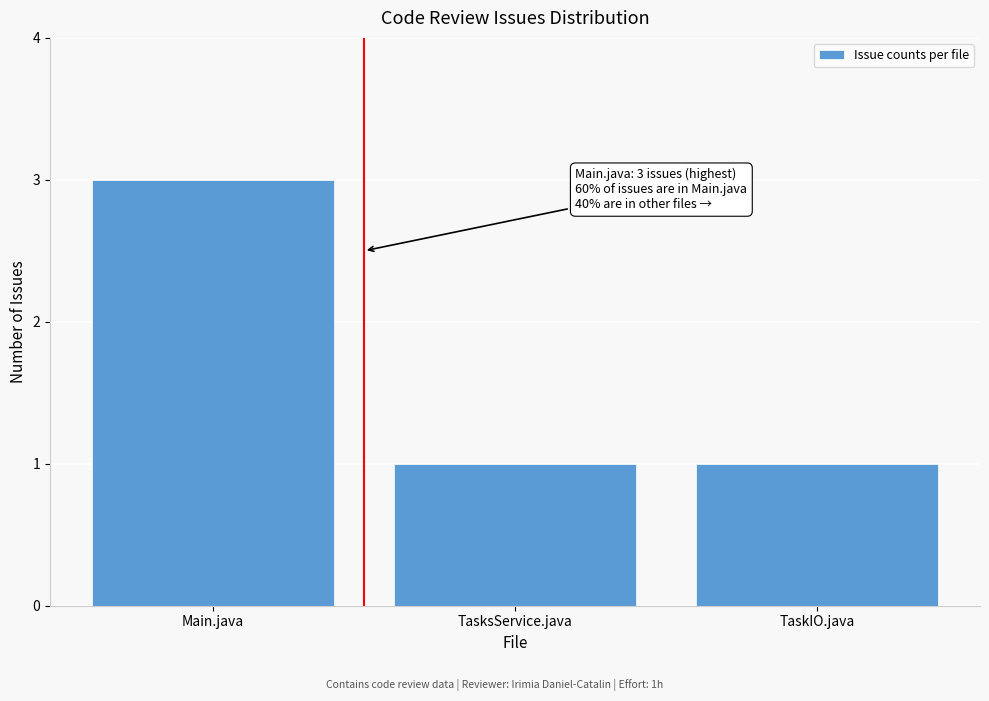

Reading left to right, what are all the values shown in this chart?

Main.java=3	TasksService.java=1	TaskIO.java=1